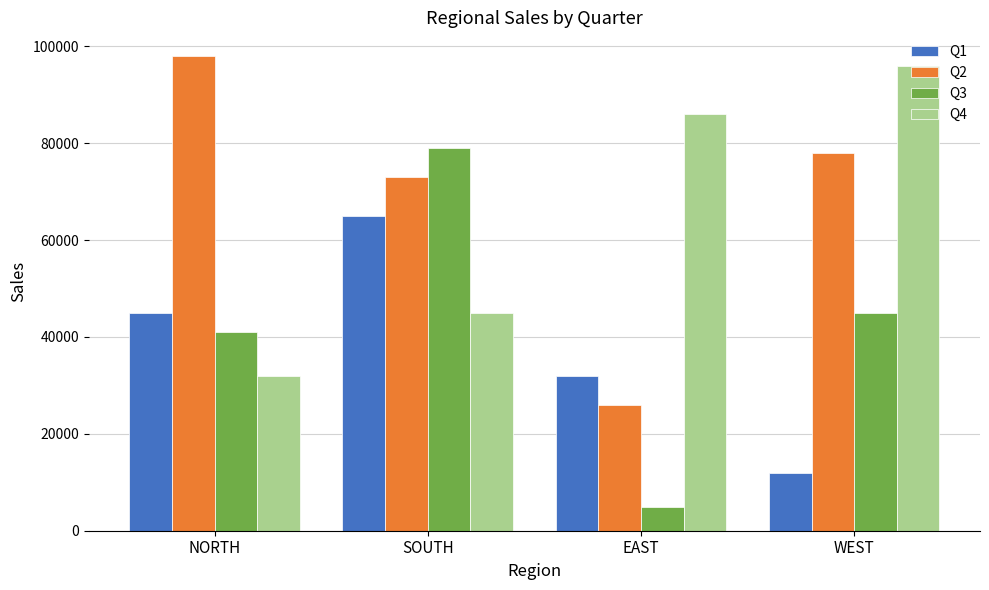

What is the label of the 1st bar from the left?

NORTH